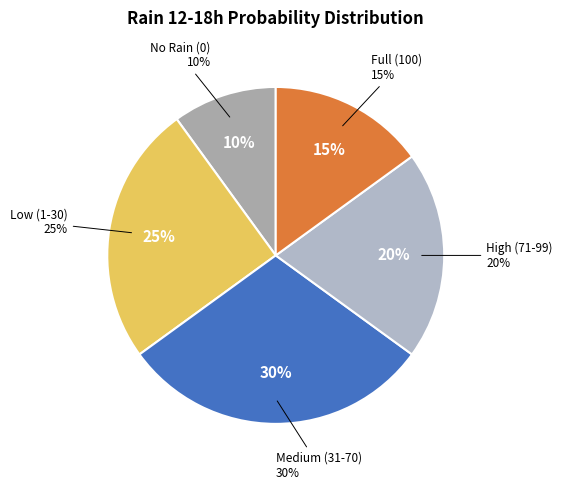

True or false: 2023-10-29 accounts for 15% of the total.

False